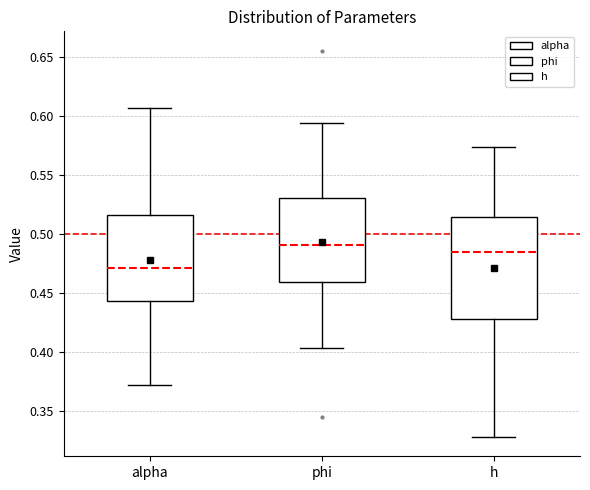

Reading left to right, transcribe this box plot: for each box, give where its median line is, the range the box spans, and where its two whiskers end, as read against the y-axis. The values are not printed on the chart, so give them approximately, as read against the axis.

alpha: median 0.470, box 0.445 to 0.515, whiskers 0.370 to 0.610
phi: median 0.490, box 0.460 to 0.530, whiskers 0.405 to 0.595
h: median 0.485, box 0.430 to 0.515, whiskers 0.330 to 0.575